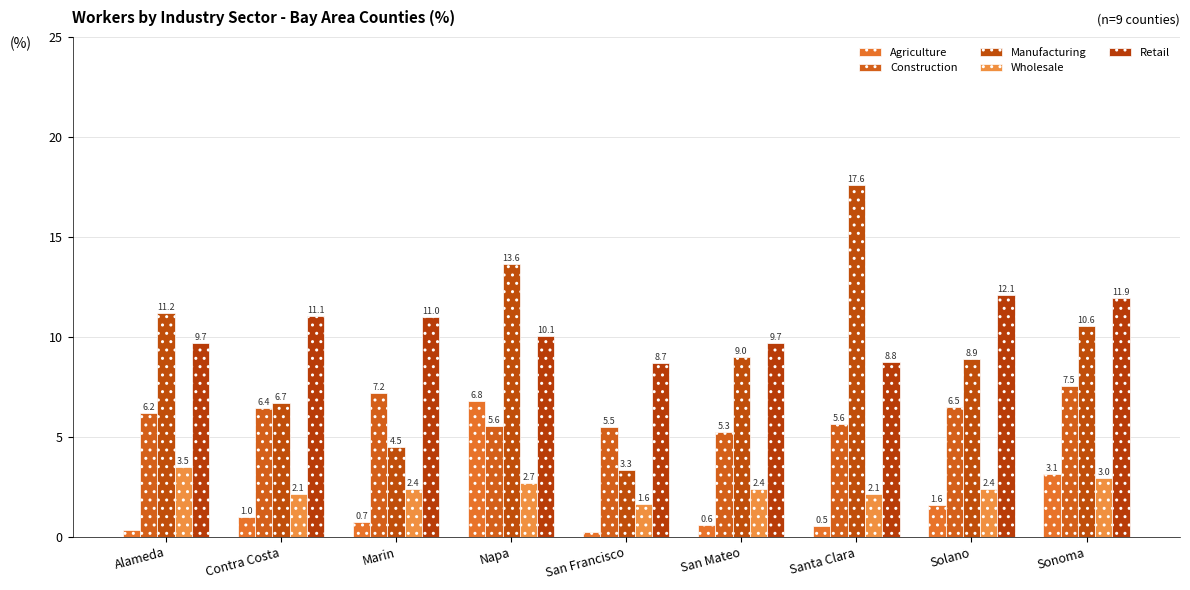

Read the Manufacturing value at Alameda.

11.2